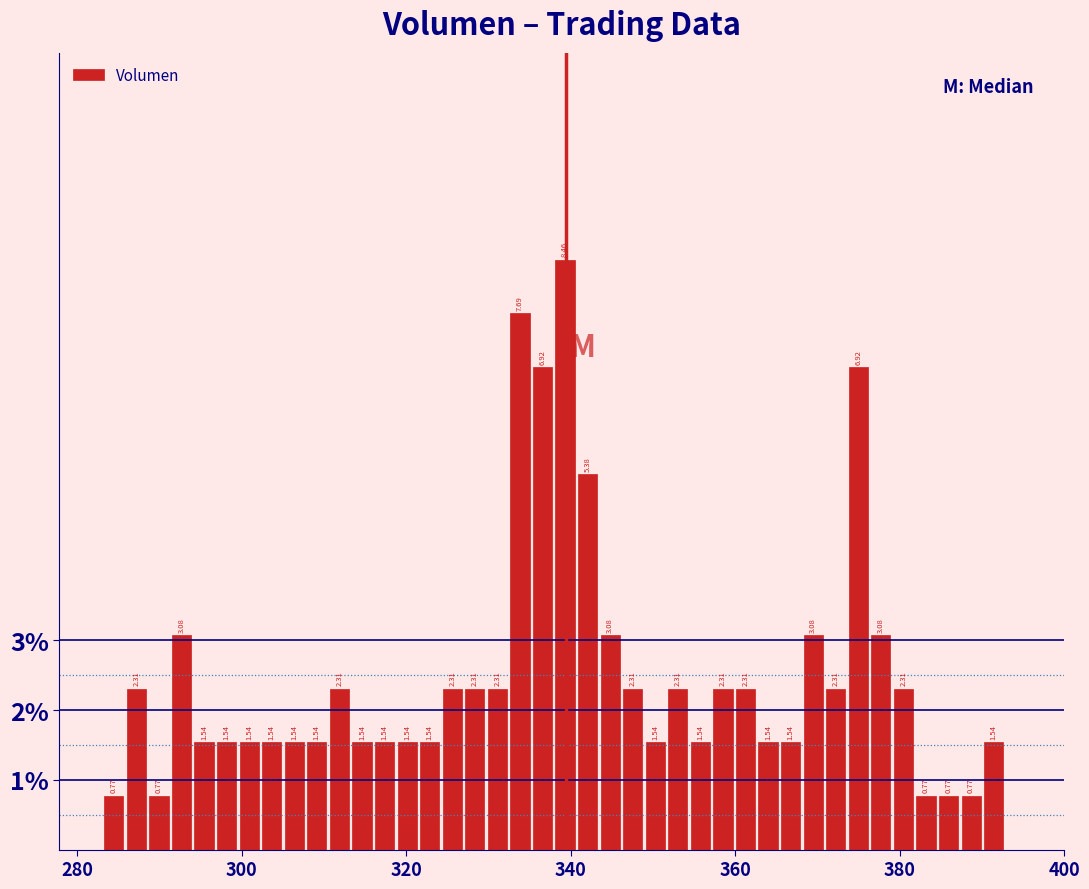

Read against the x-axis, roughly where is the centre of the tallest bar?

340